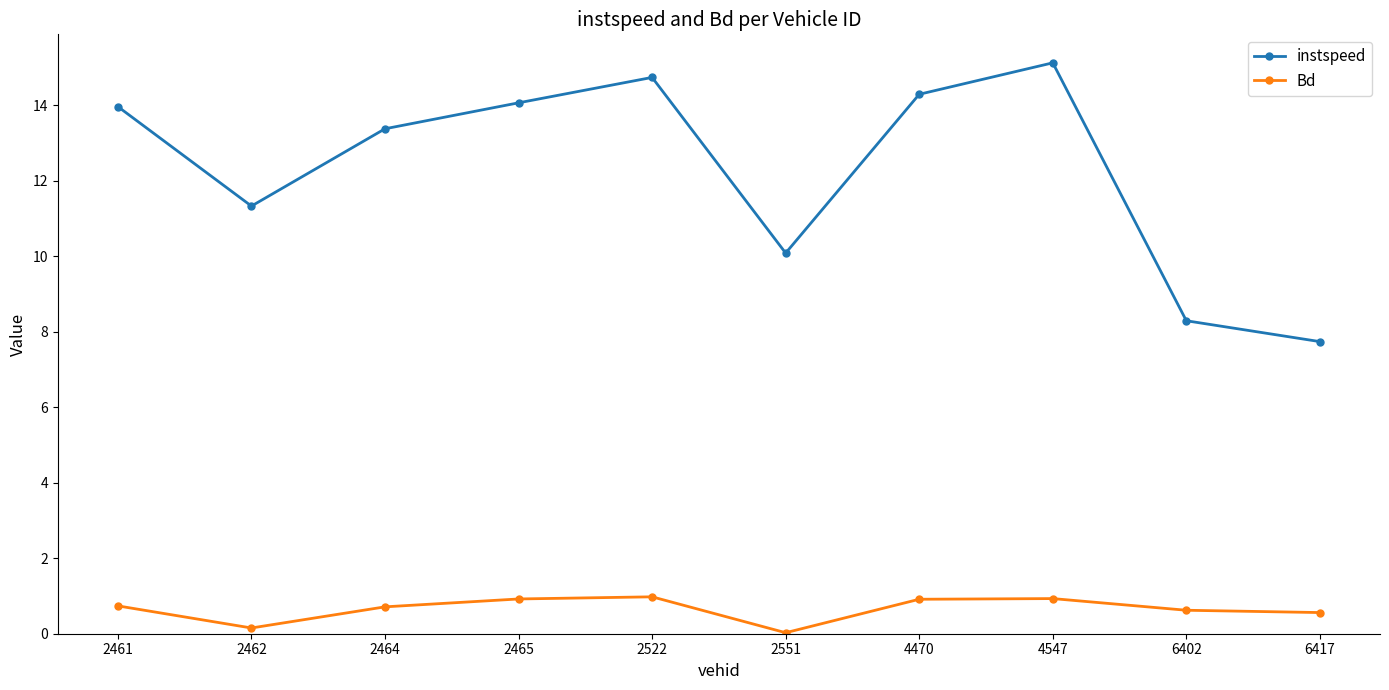

Is it true that instspeed equals 14.1 at 2465?

True